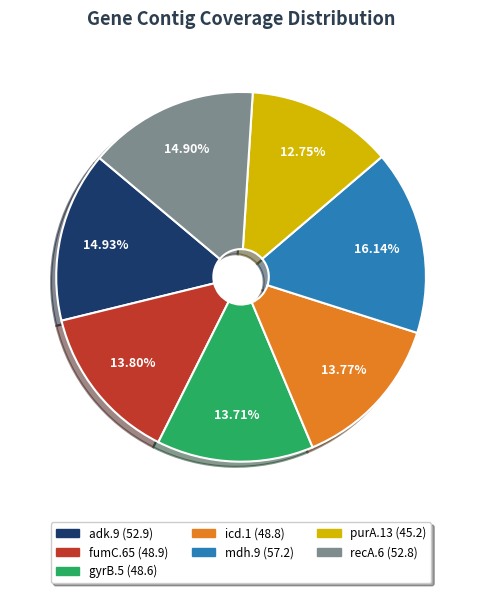

Which has a higher value, fumC.65 or recA.6?

recA.6